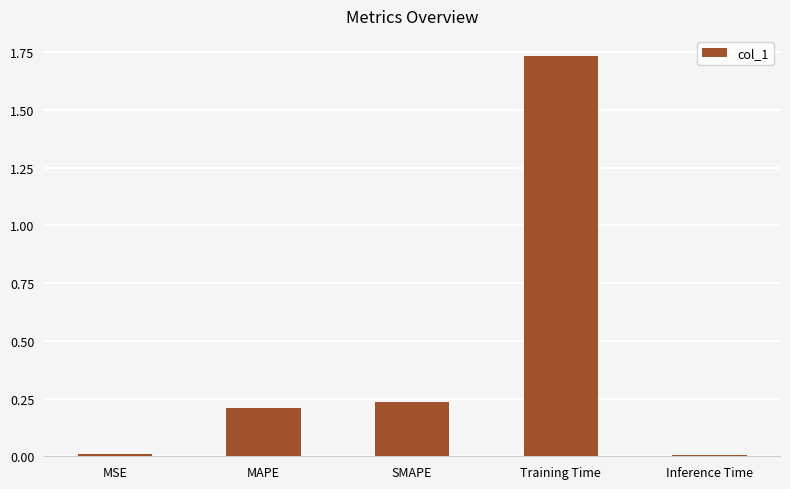

How many series are shown in this chart?

1